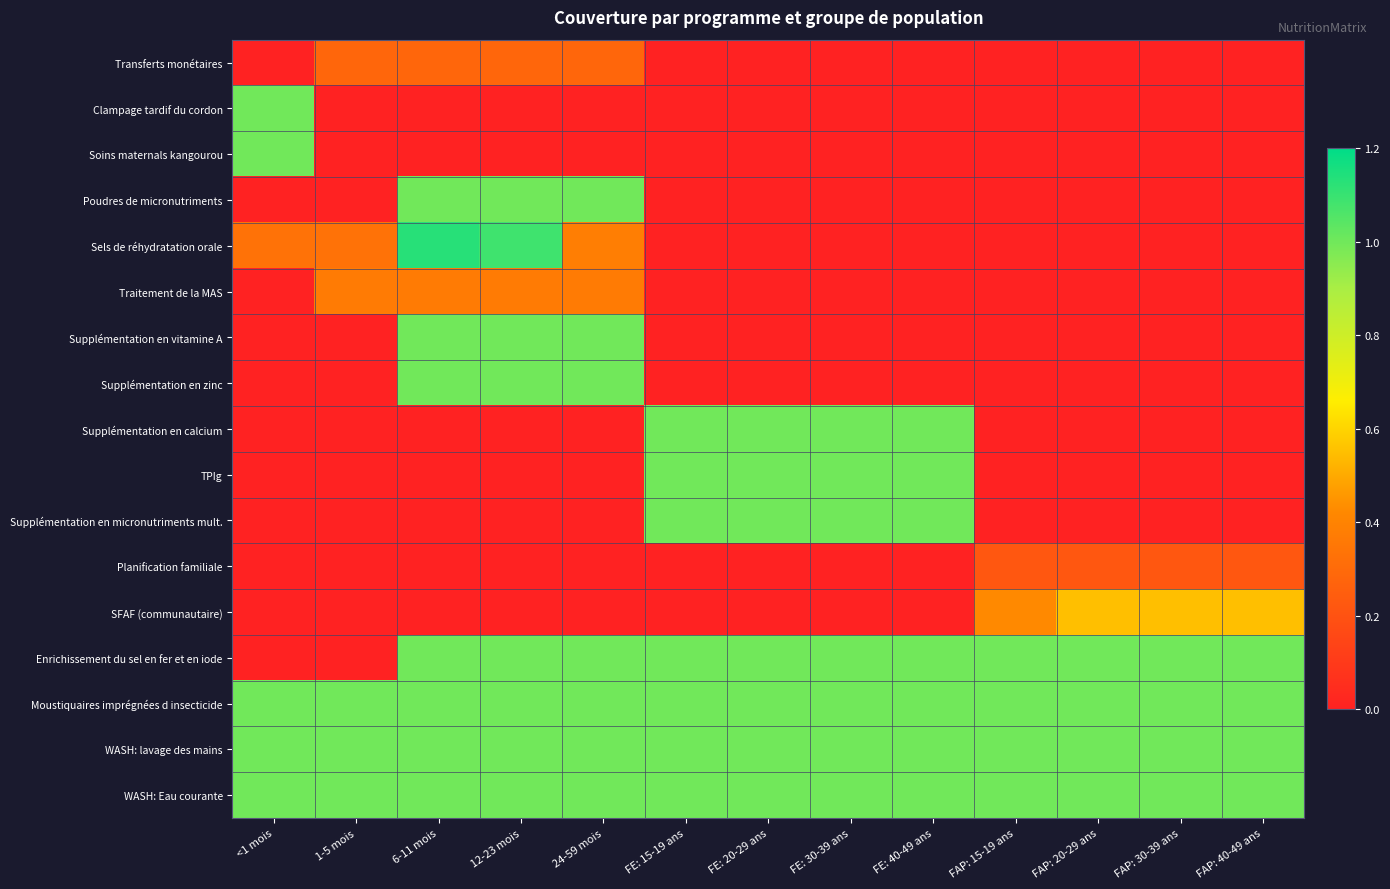

Which series changed the most between 24-59 mois and FAP: 15-19 ans?

Poudres de micronutriments